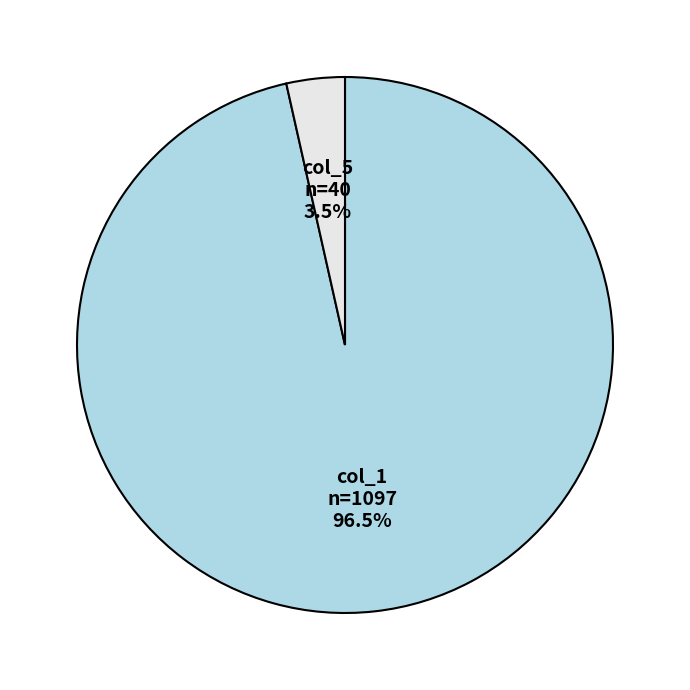

How many segments does this pie chart have?

2